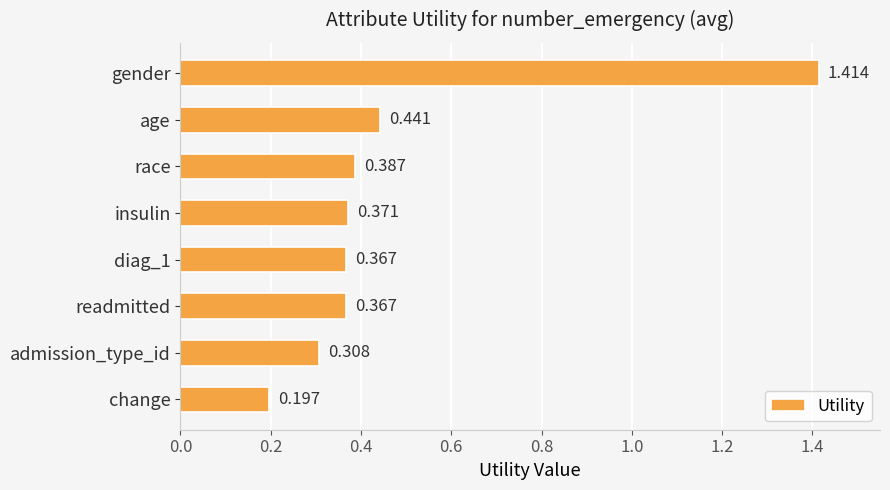

Between insulin and admission_type_id, which is larger?

insulin